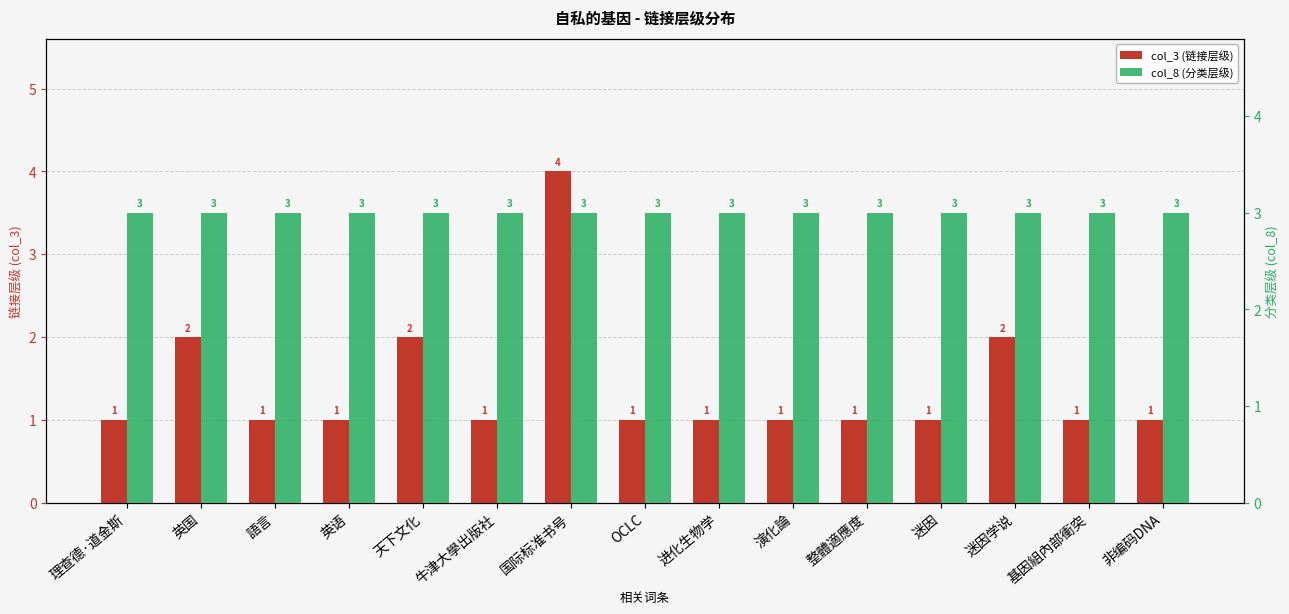

Reading left to right, extract all data points from this chart.

col_3 (链接层级): 1	2	1	1	2	1	4	1	1	1	1	1	2	1	1
col_8 (分类层级): 3	3	3	3	3	3	3	3	3	3	3	3	3	3	3